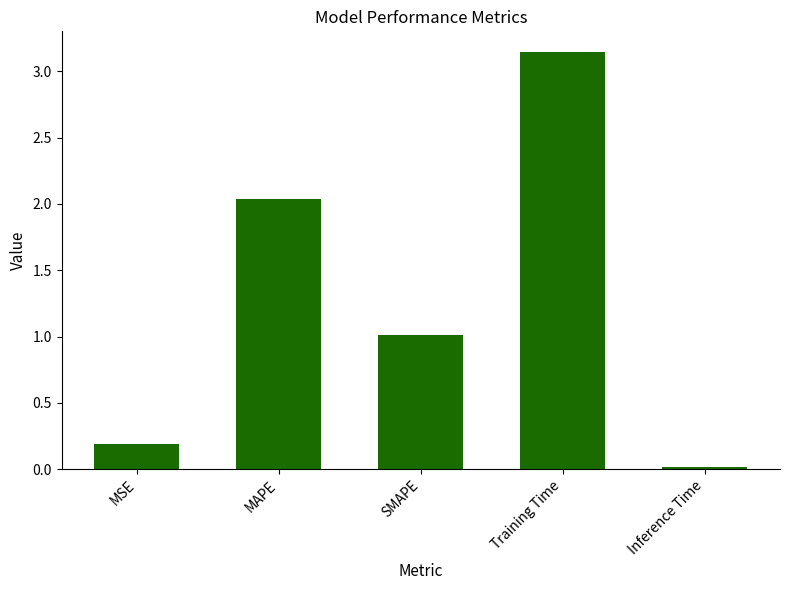

What is the sum of all values?

6.4